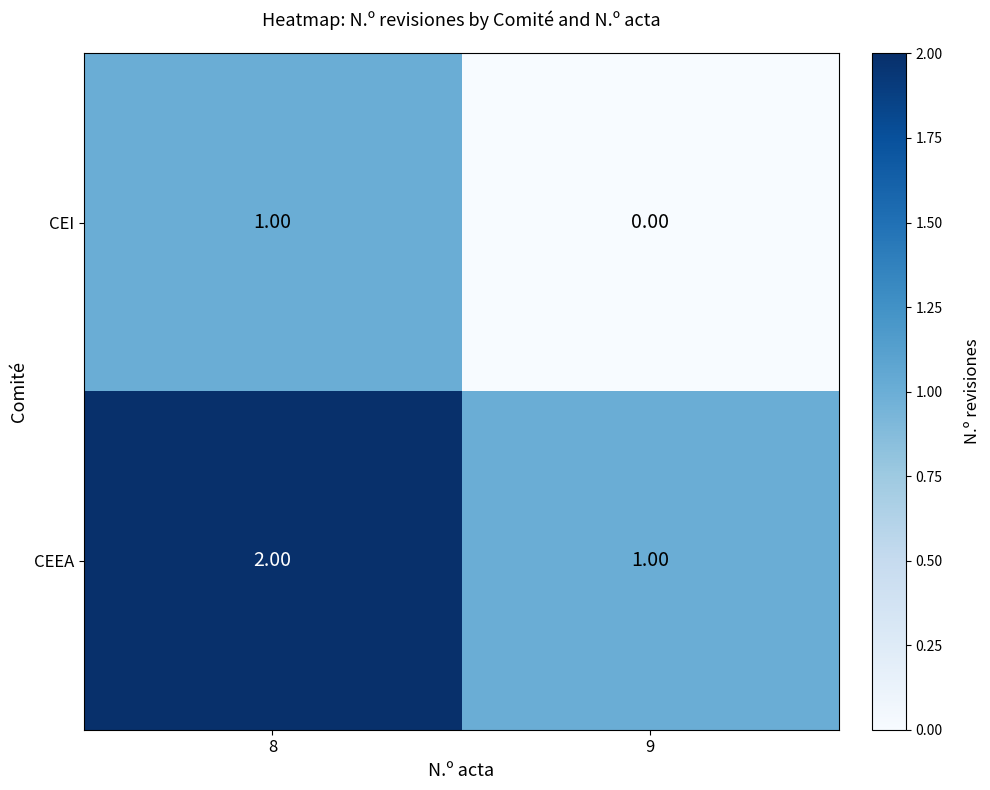

What is the sum of the CEEA values at 9 and 8?

3